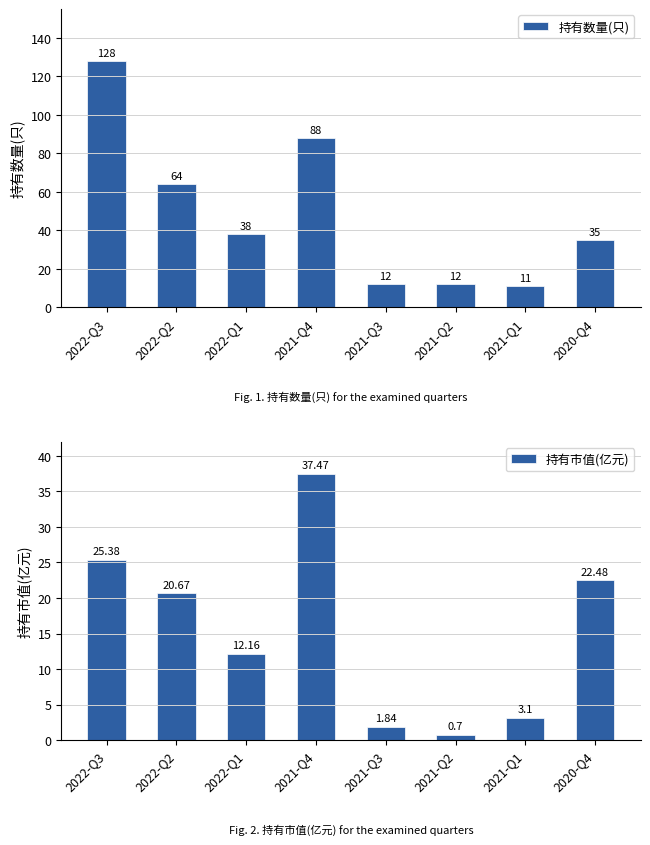

Is it true that 持有市值(亿元) equals 12.2 at 2022-Q1?

True